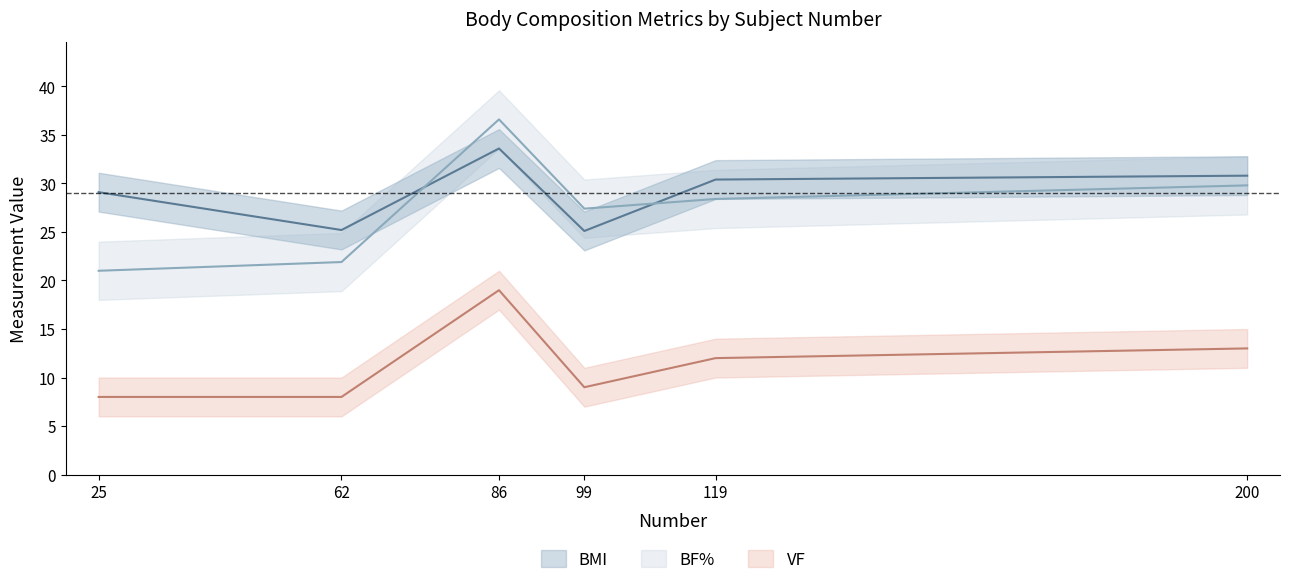

At which category does BF% reach its first local valley?

99